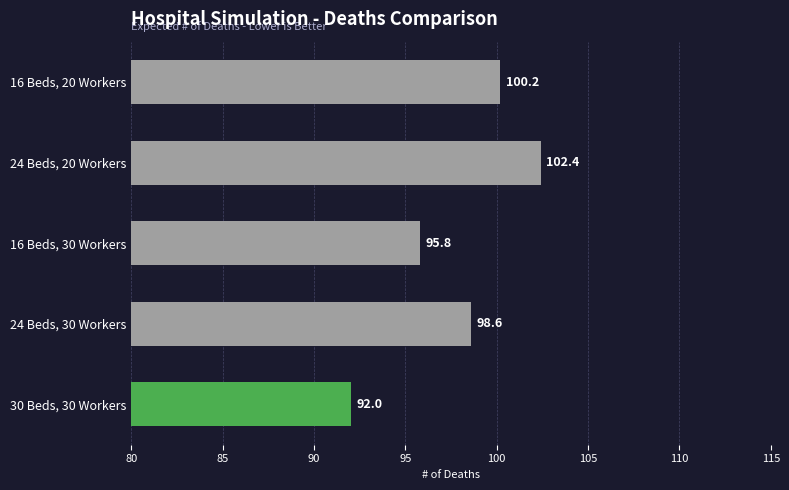

What is the difference between the maximum and minimum values?

10.4